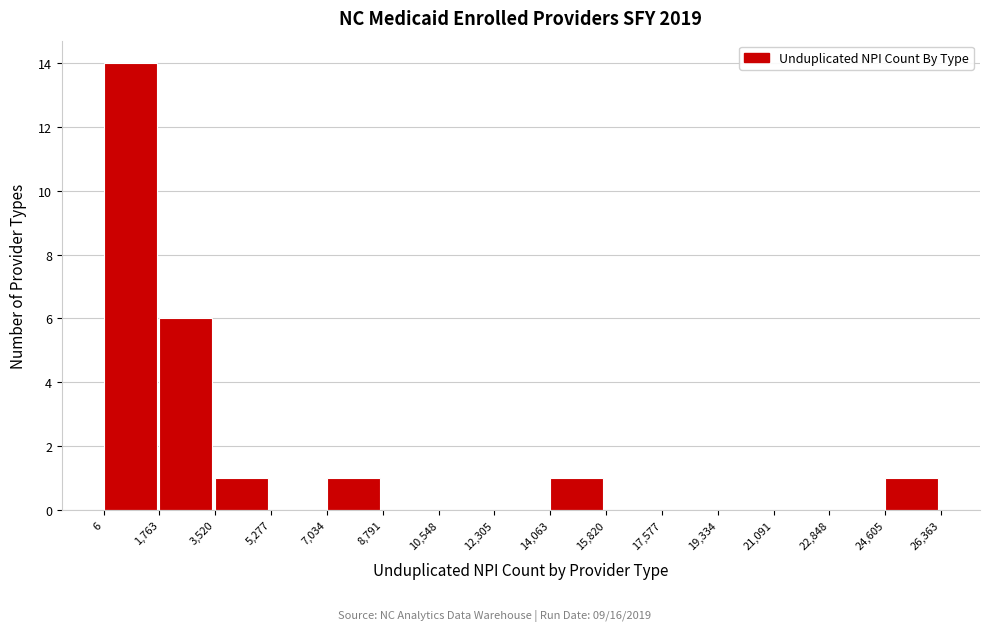

Reading left to right, list every bar in this chart as the range it spans on the x-axis followed by its height. The values are not printed on the chart, so give them approximately, as read against the axis.

6 to 1,763: 14
1,763 to 3,520: 6
3,520 to 5,277: 1
5,277 to 7,034: 0
7,034 to 8,791: 1
8,791 to 10,548: 0
10,548 to 12,305: 0
12,305 to 14,063: 0
14,063 to 15,820: 1
15,820 to 17,577: 0
17,577 to 19,334: 0
19,334 to 21,091: 0
21,091 to 22,848: 0
22,848 to 24,605: 0
24,605 to 26,363: 1